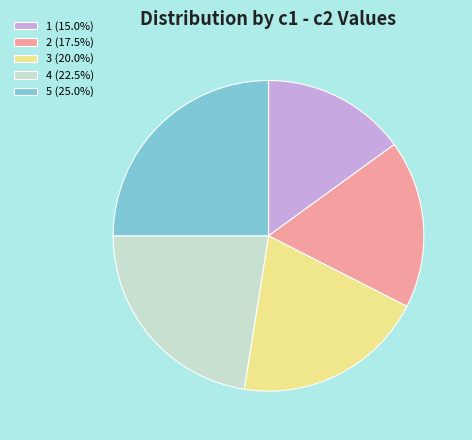

Rank the categories by value from lowest to highest.

1, 2, 3, 4, 5